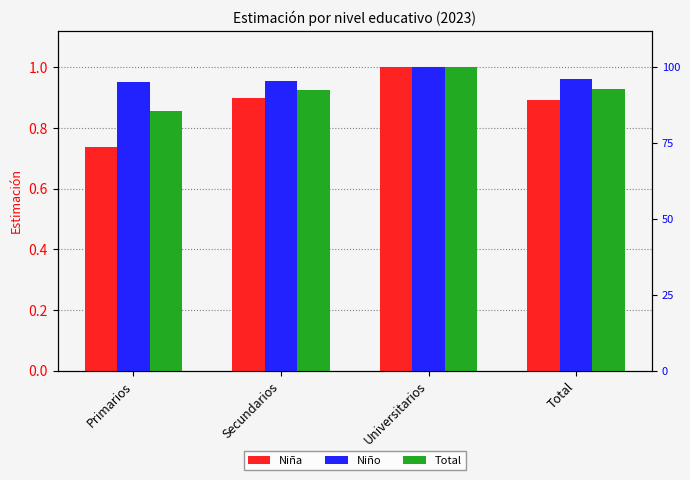

How many data points does each series have?

4